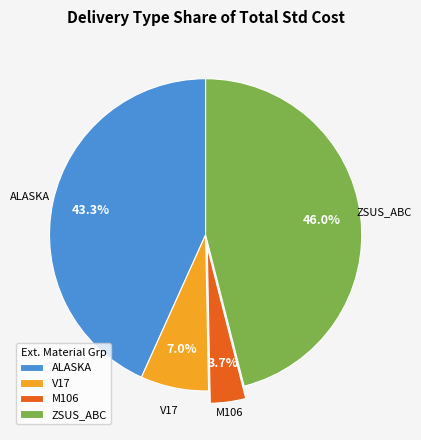

How many slices are in this pie chart?

4